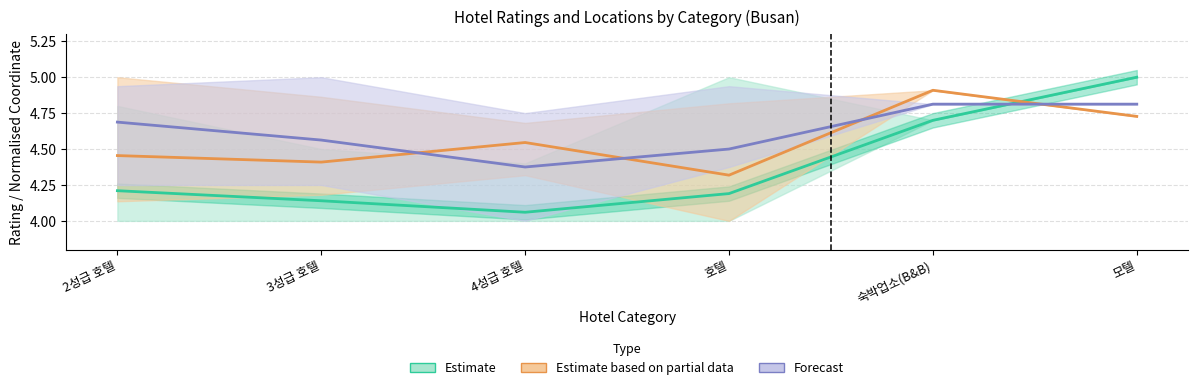

Count the Estimate based on partial data values in the range 4 to 5.

6